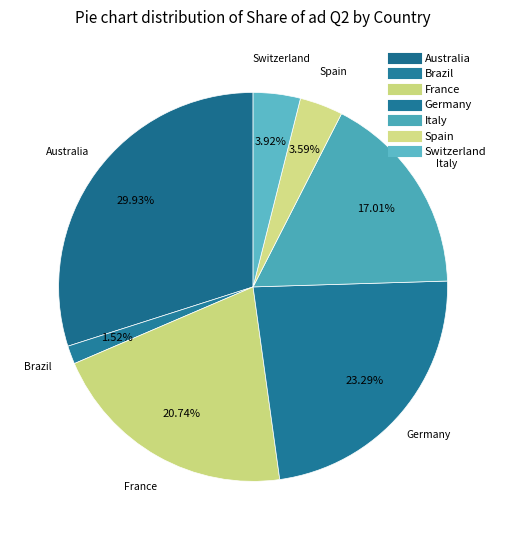

The Germany slice represents 34% of the pie. True or false?

False